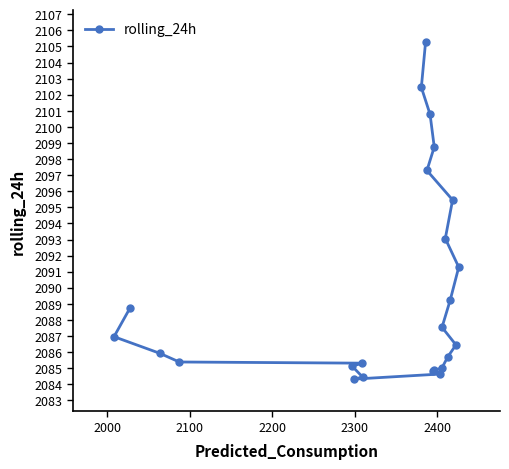

How many interior local valleys (lower than both neighbors) does the data have?

1